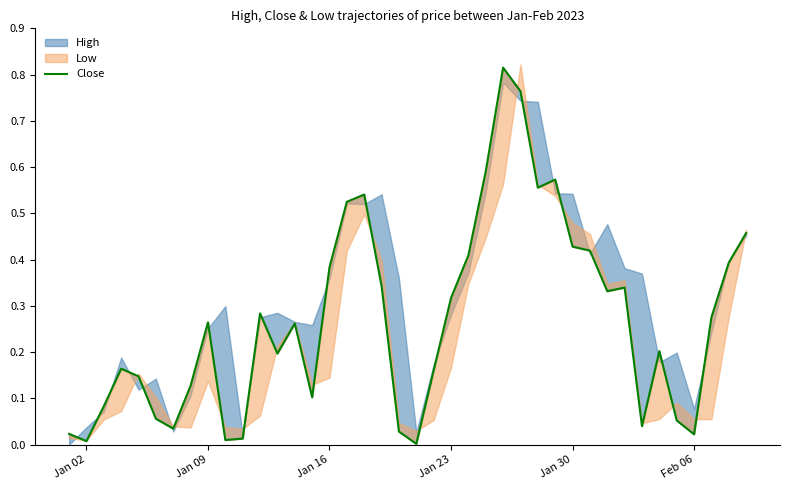

What is the sum of all values?

10.7